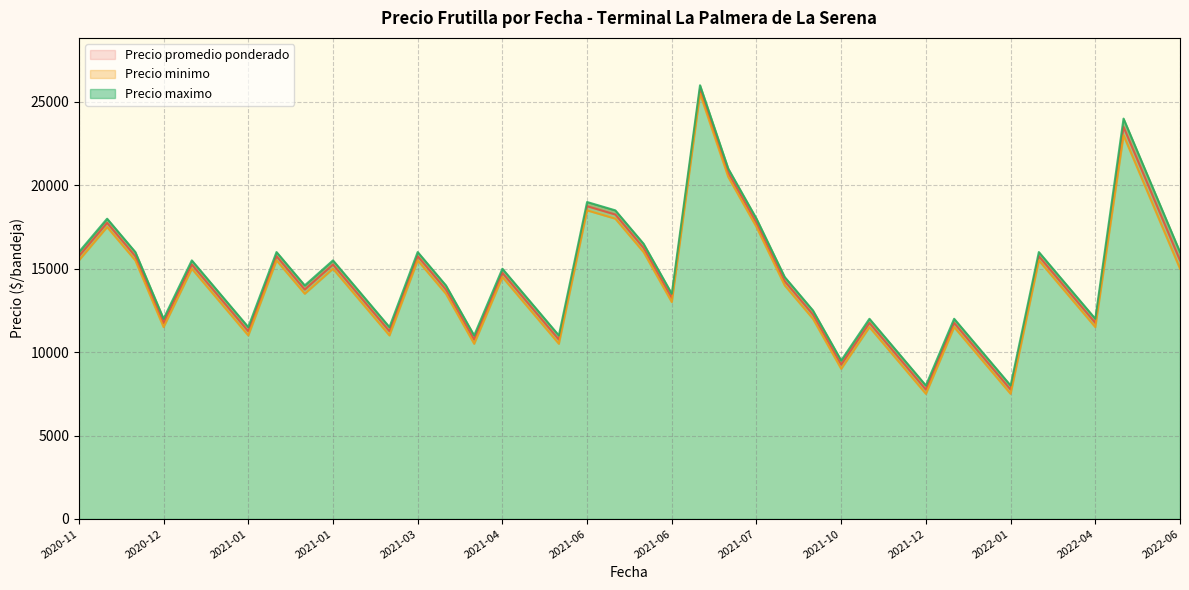

At which category is the sum across all series the highest?

2021-07-23